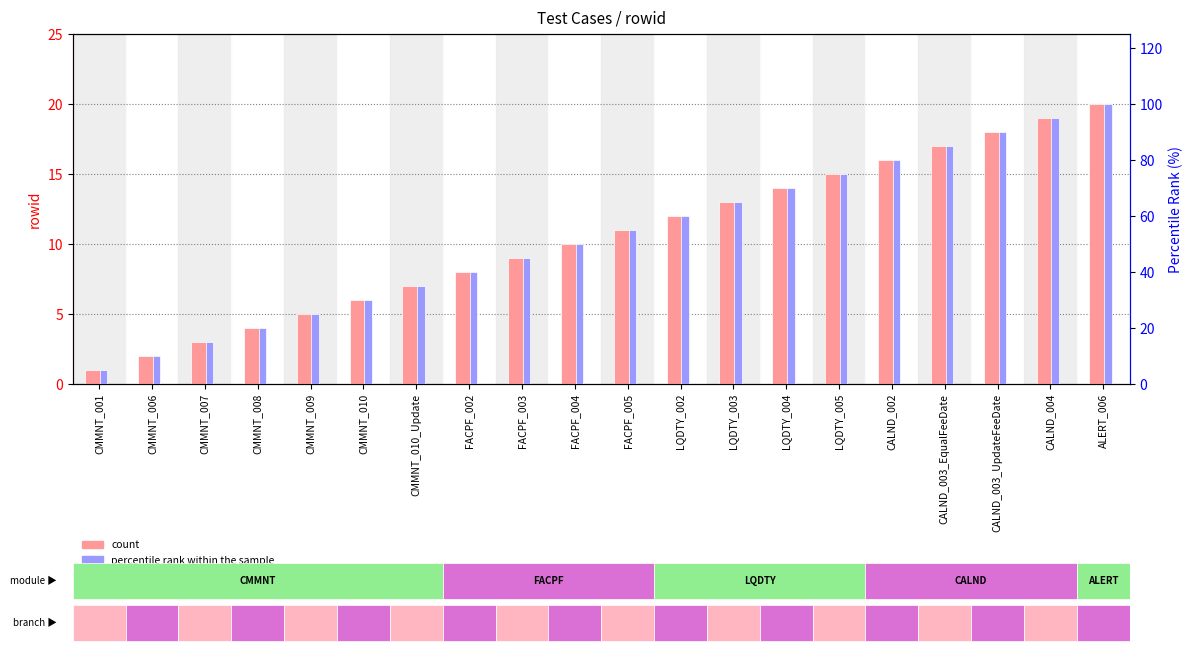

Rank the series by their maximum value, from lowest to highest.

count, percentile rank within the sample